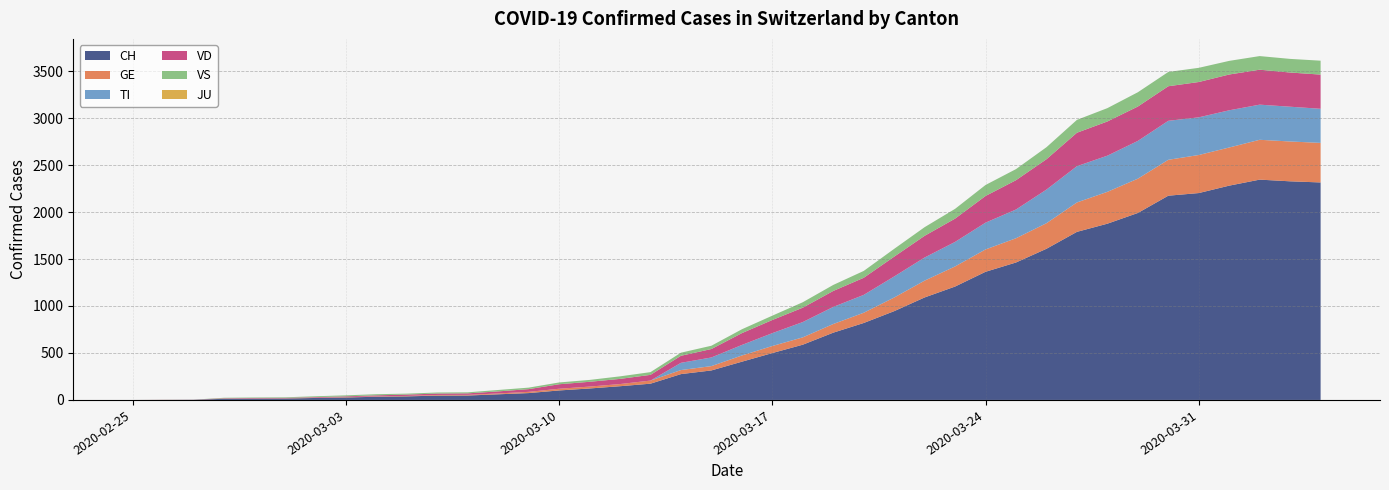

Reading left to right, what are all the values shown in this chart?

CH: 0	1	2	12	14	15	21	26	34	38	46	47	60	73	101	122	146	173	275	314	407	499	588	716	819	945	1091	1207	1364	1463	1609	1789	1876	1990	2174	2202	2281	2345	2327	2315
TI: 0	0	0	0	0	0	0	0	0	0	0	0	0	0	0	0	0	0	77	92	112	137	163	182	190	224	246	261	285	306	358	386	385	402	415	401	396	374	370	363
GE: 0	1	1	2	3	3	3	4	4	5	7	7	9	13	18	20	23	33	43	46	66	75	78	92	109	145	179	214	238	258	272	313	339	365	382	405	406	424	424	421
JU: 0	0	0	0	0	0	0	0	0	0	0	0	0	0	0	0	0	0	0	0	0	0	0	0	0	0	0	0	0	0	0	0	0	0	0	0	0	0	0	0
VS: 0	0	0	5	5	6	9	11	12	10	11	11	15	16	19	20	27	29	33	35	41	46	58	64	73	83	92	104	117	118	128	137	142	152	152	151	145	145	145	148
VD: 0	0	0	4	4	4	6	8	11	14	15	16	22	29	48	51	55	61	75	90	126	140	153	170	182	211	231	248	284	312	323	356	364	366	368	376	381	372	364	364